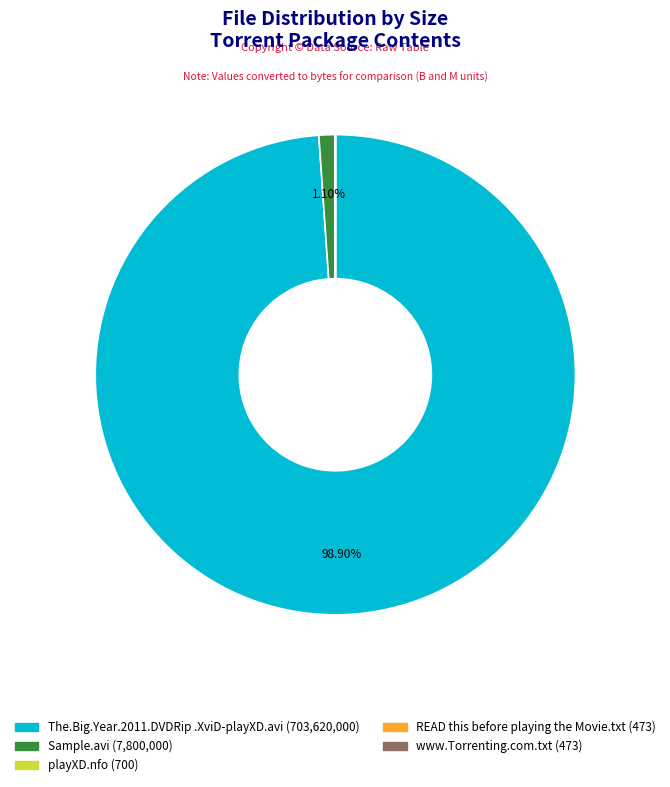

Is there any slice that represents more than half of the pie?

Yes